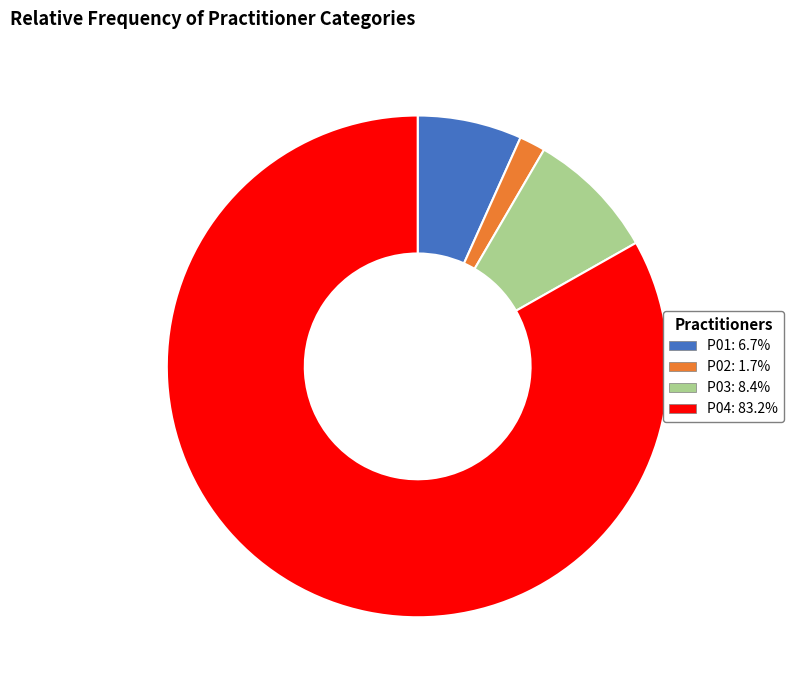

Approximately how many times larger is the value at P03 compared to P02?

5.0